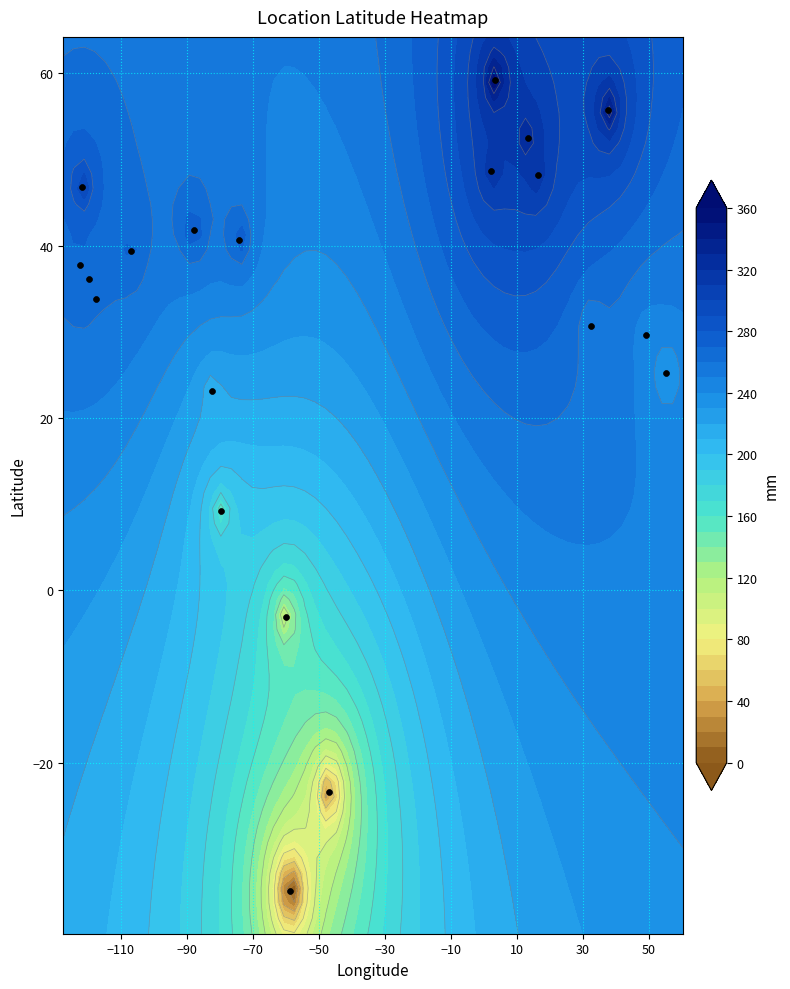

The value at −110 is 62.7. True or false?

False